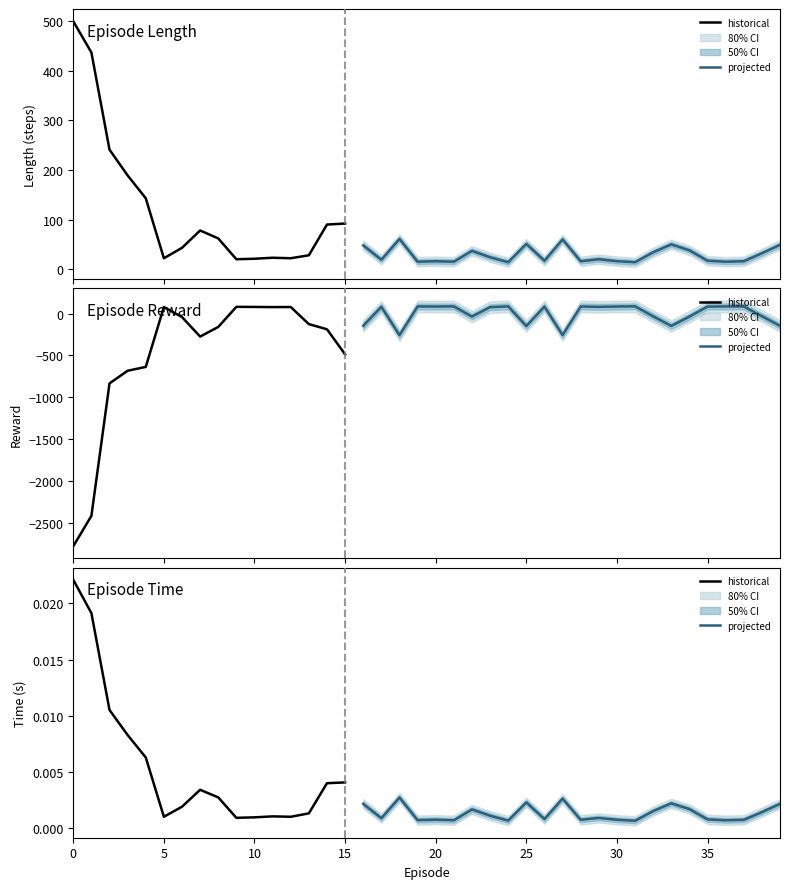

Where is the first local minimum for reward?

7